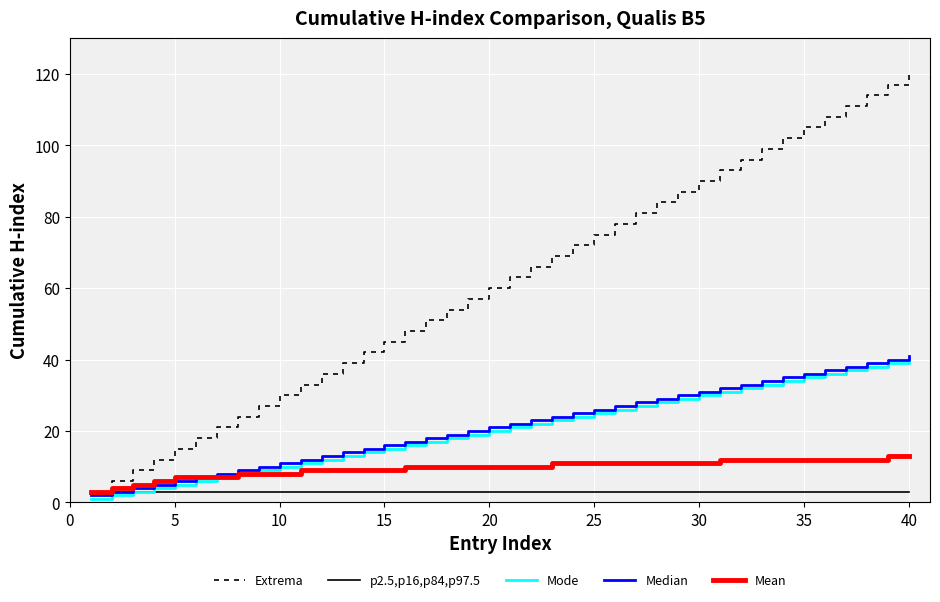

Which series has the largest total across all categories?

Extrema